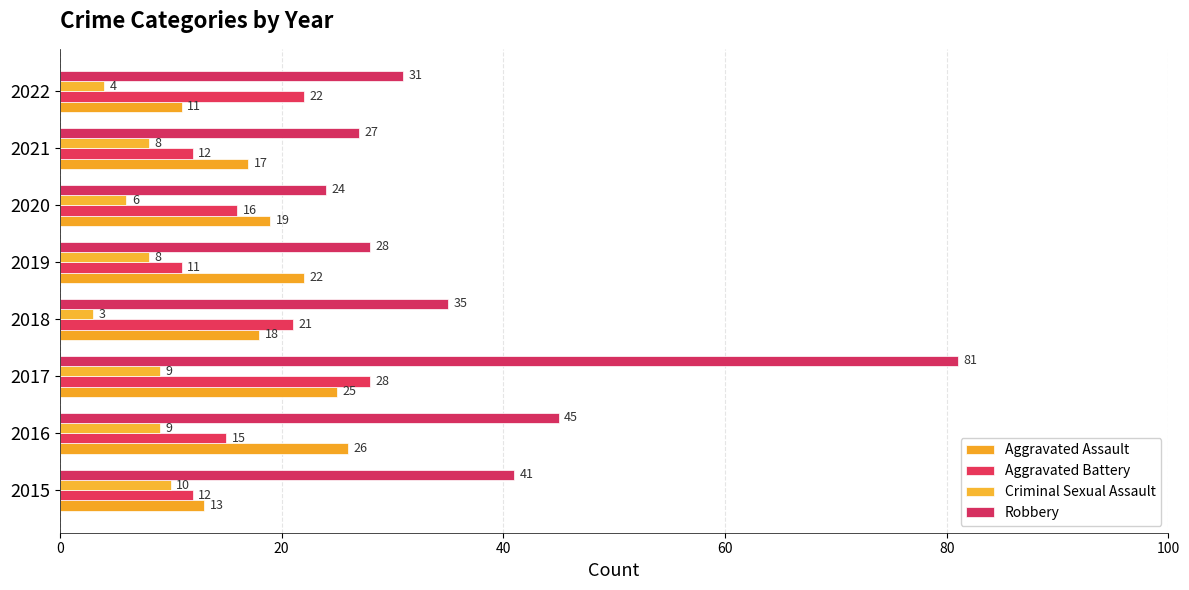

Reading left to right, list all the values displayed in this chart.

Aggravated Assault: 13	26	25	18	22	19	17	11
Aggravated Battery: 12	15	28	21	11	16	12	22
Criminal Sexual Assault: 10	9	9	3	8	6	8	4
Robbery: 41	45	81	35	28	24	27	31